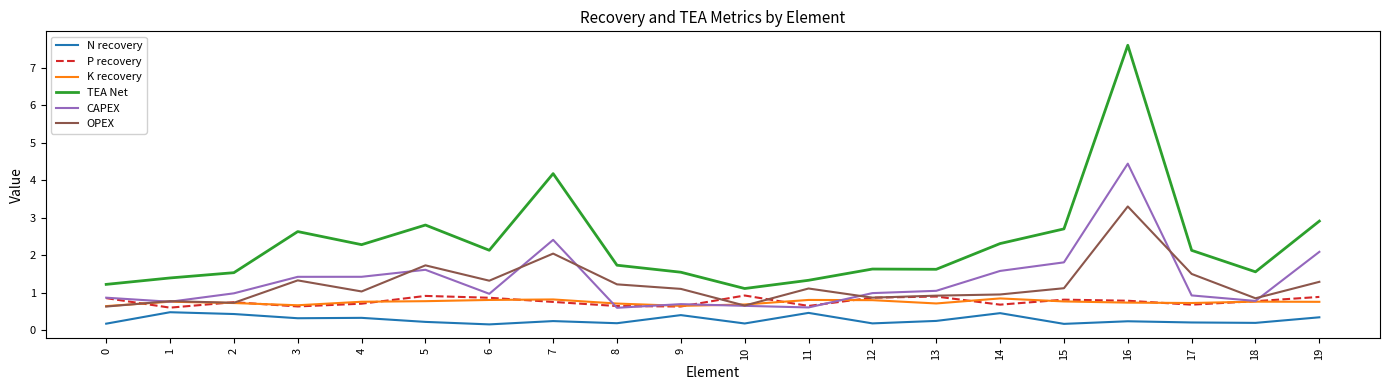

True or false: N recovery and OPEX intersect in this chart.

False